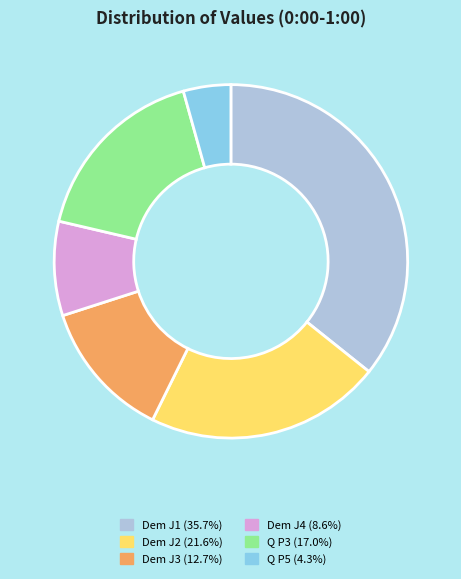

Which has a higher value, Dem J3 or Q P3?

Q P3